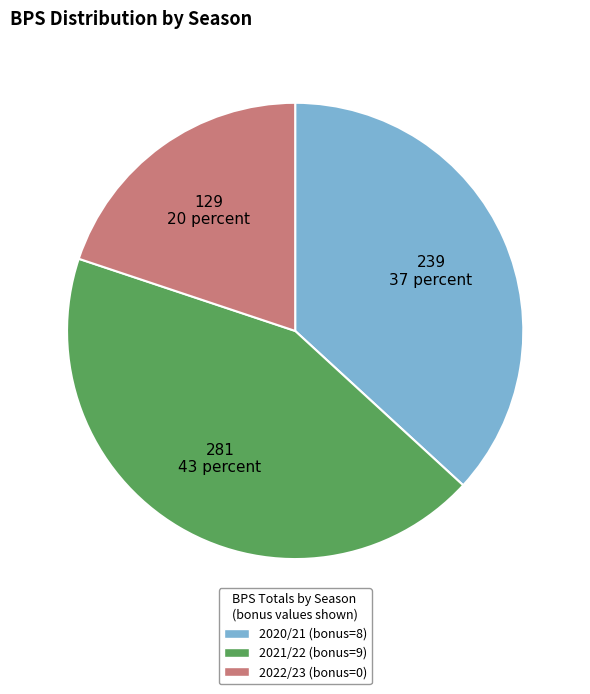

Is the sum of 2021/22 (bonus=9) and 2020/21 (bonus=8) greater than half?

Yes